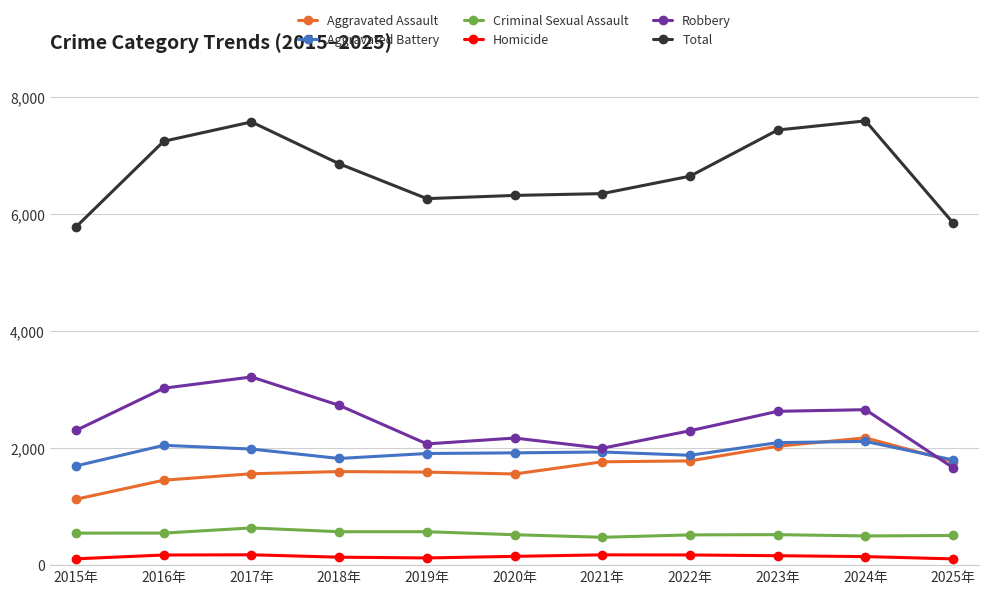

Where does the Criminal Sexual Assault series first go above 521?

2015年